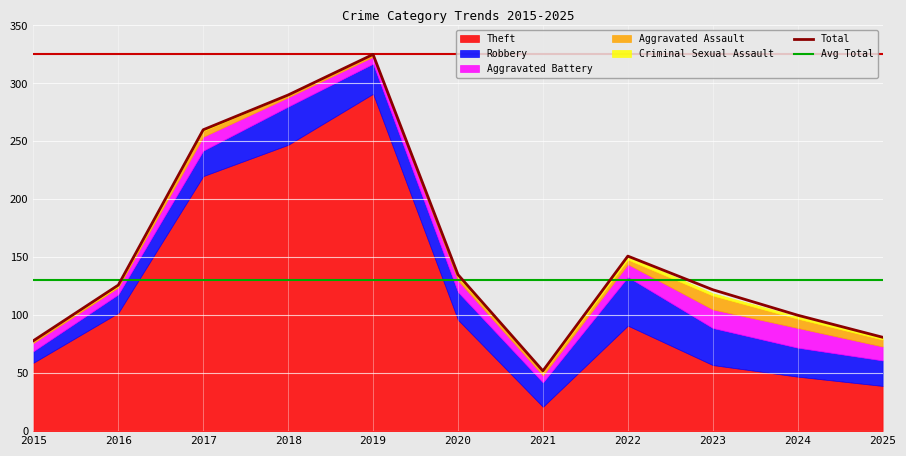

Is the value of Aggravated Battery at 2025 greater than the value of Robbery at 2025?

No